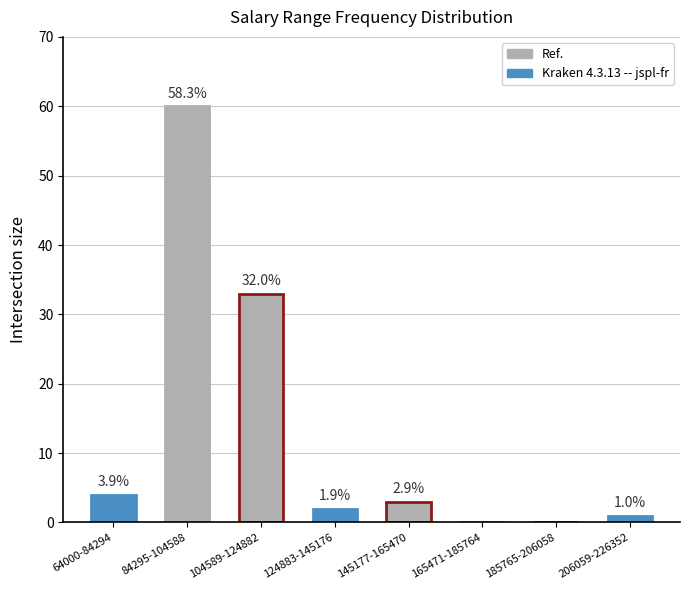

Reading right to left, list all the values displayed in this chart.

206059-226352=1	185765-206058=0	165471-185764=0	145177-165470=3	124883-145176=2	104589-124882=33	84295-104588=60	64000-84294=4